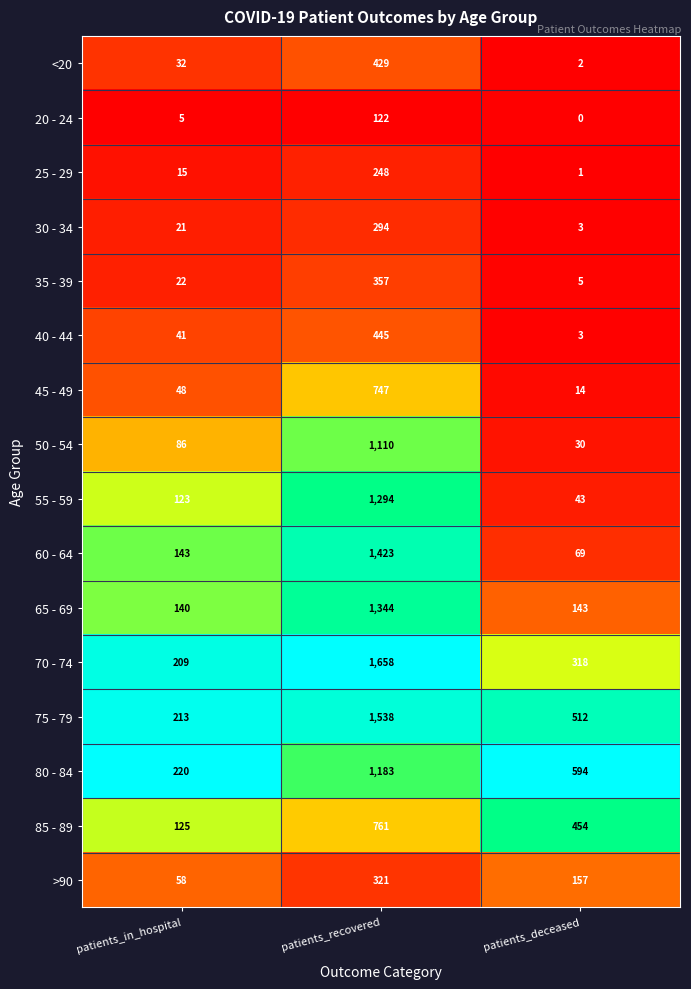

How many series are shown in this chart?

16